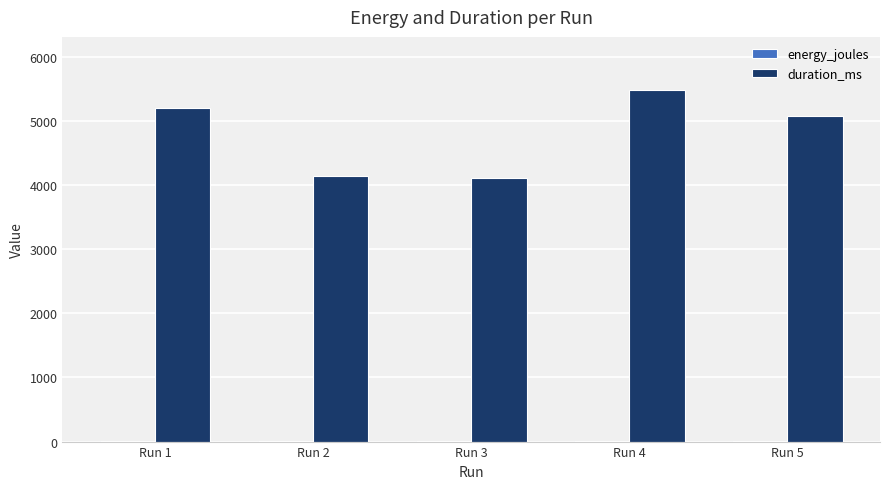

At which category is the sum across all series the highest?

Run 4